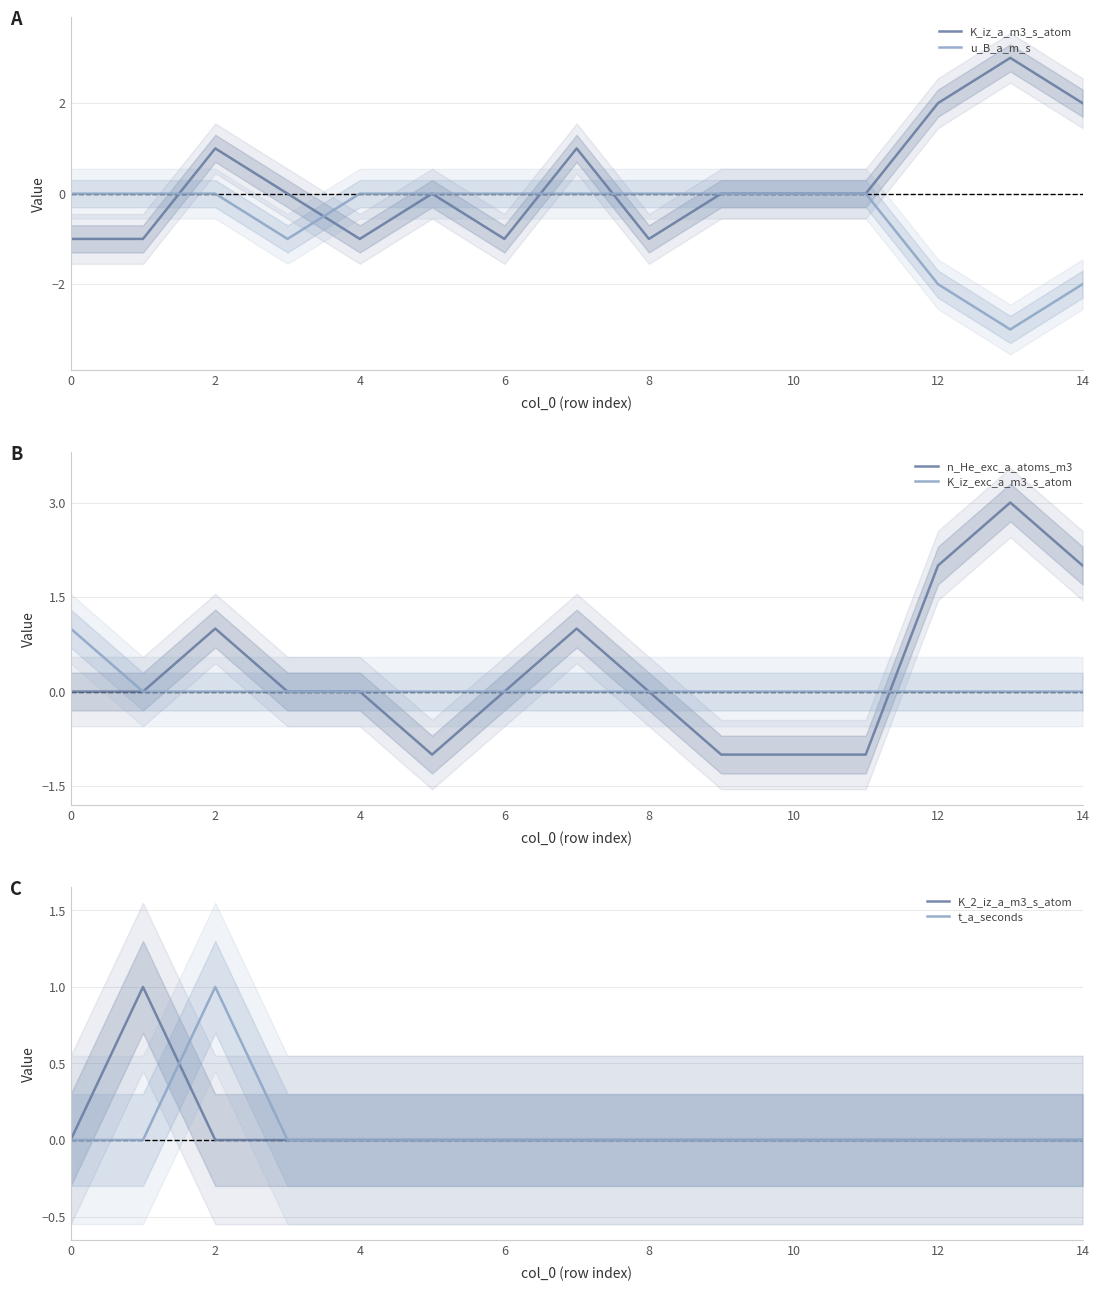

Is it true that K_iz_a_m3_s_atom equals 3 at 13?

True